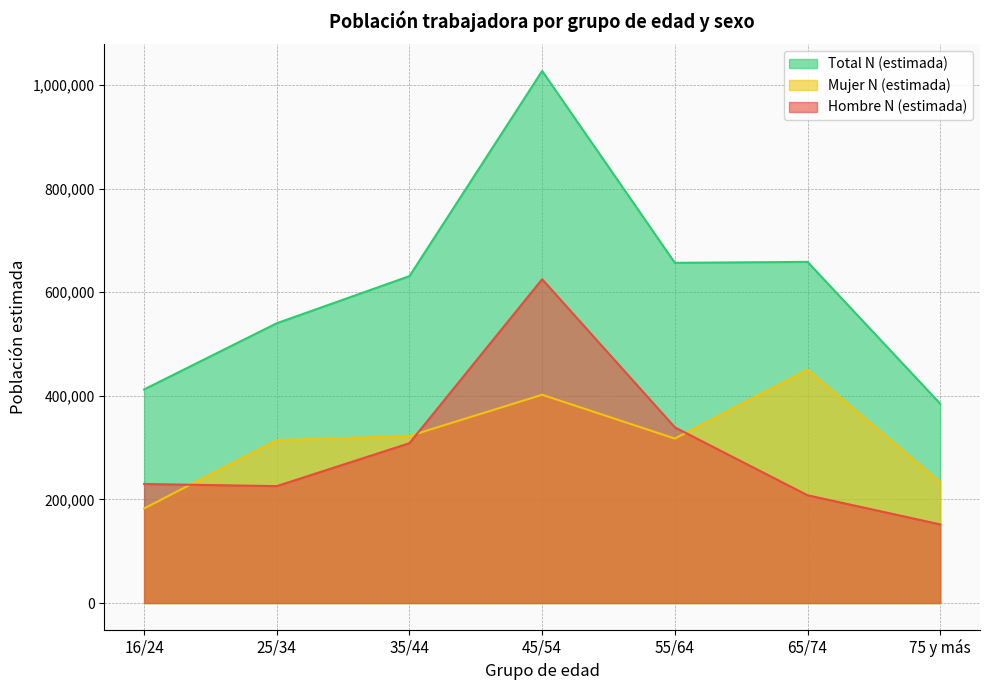

At which label does Total N (estimada) first exceed 631027?

45/54